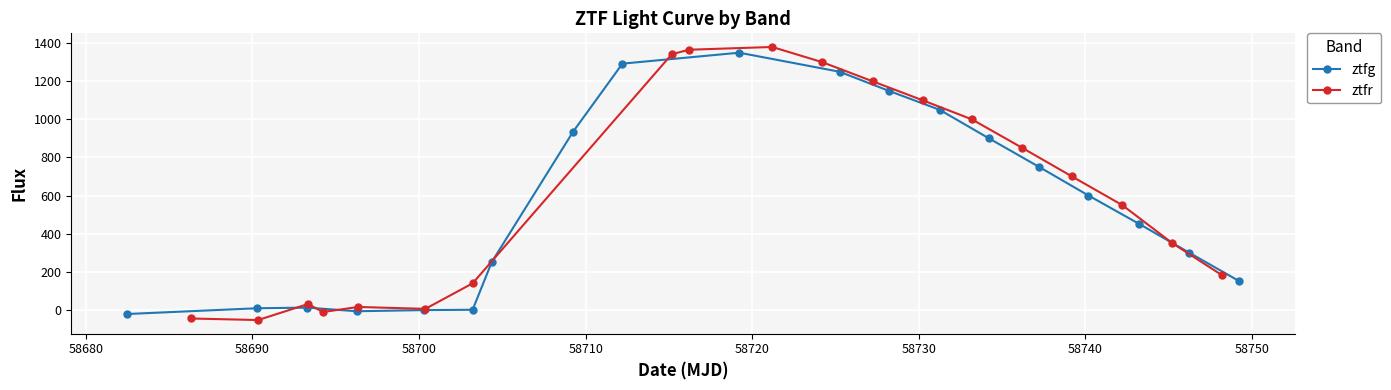

How many values in the ztfg series exceed 450?

9